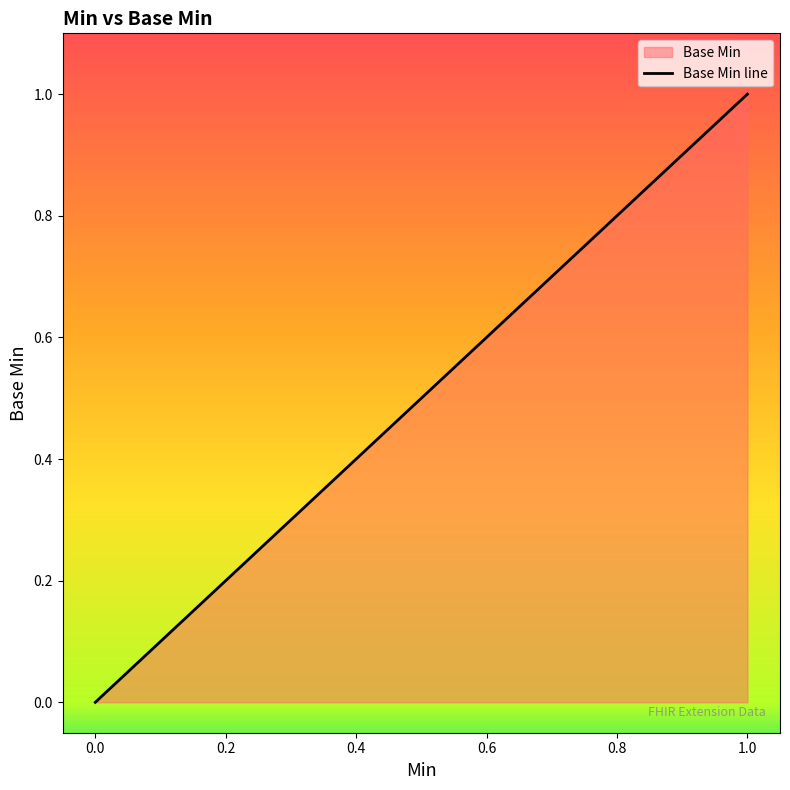

How many values are between 0 and 1?

19